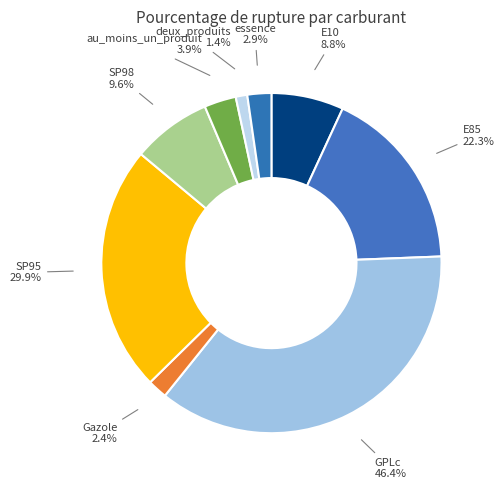

Rank the categories by value from highest to lowest.

GPLc, SP95, E85, SP98, E10, au_moins_un_produit, essence, Gazole, deux_produits